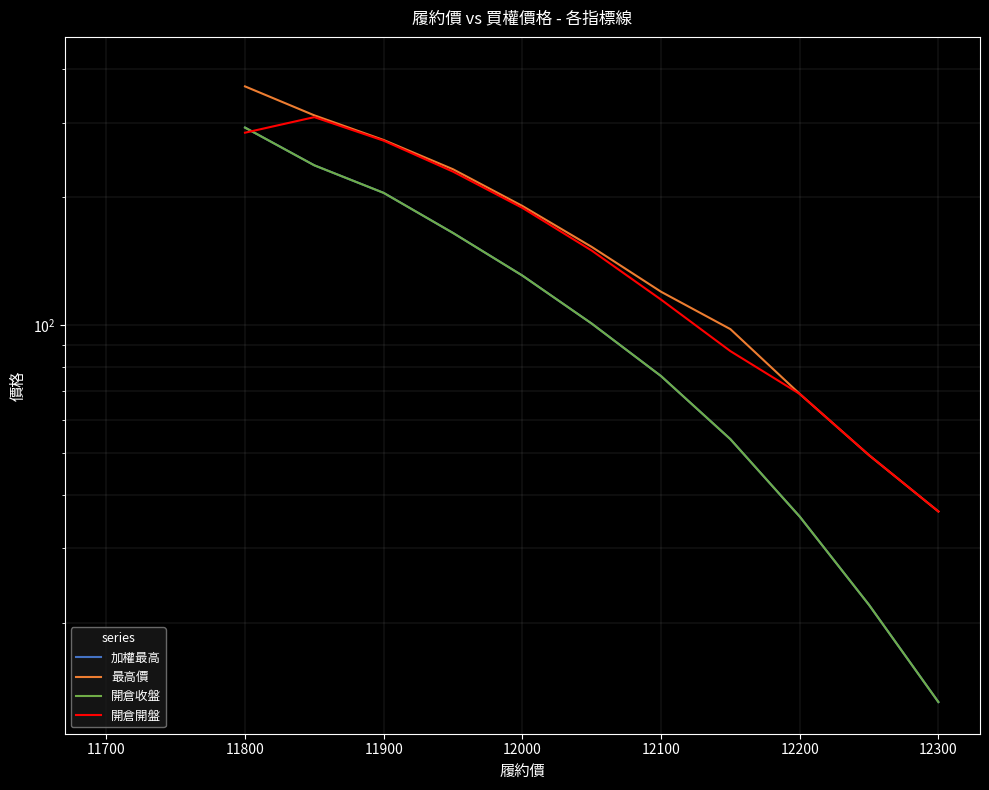

Does the chart have visible grid lines?

Yes